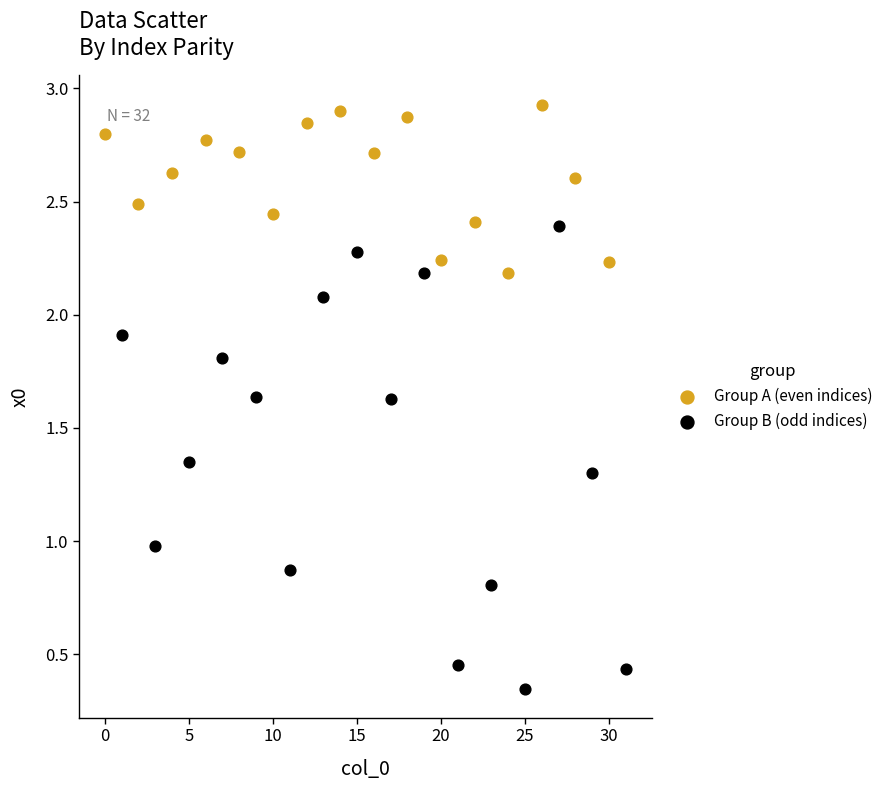

What are all the series names shown in the legend?

Group A (even indices), Group B (odd indices)